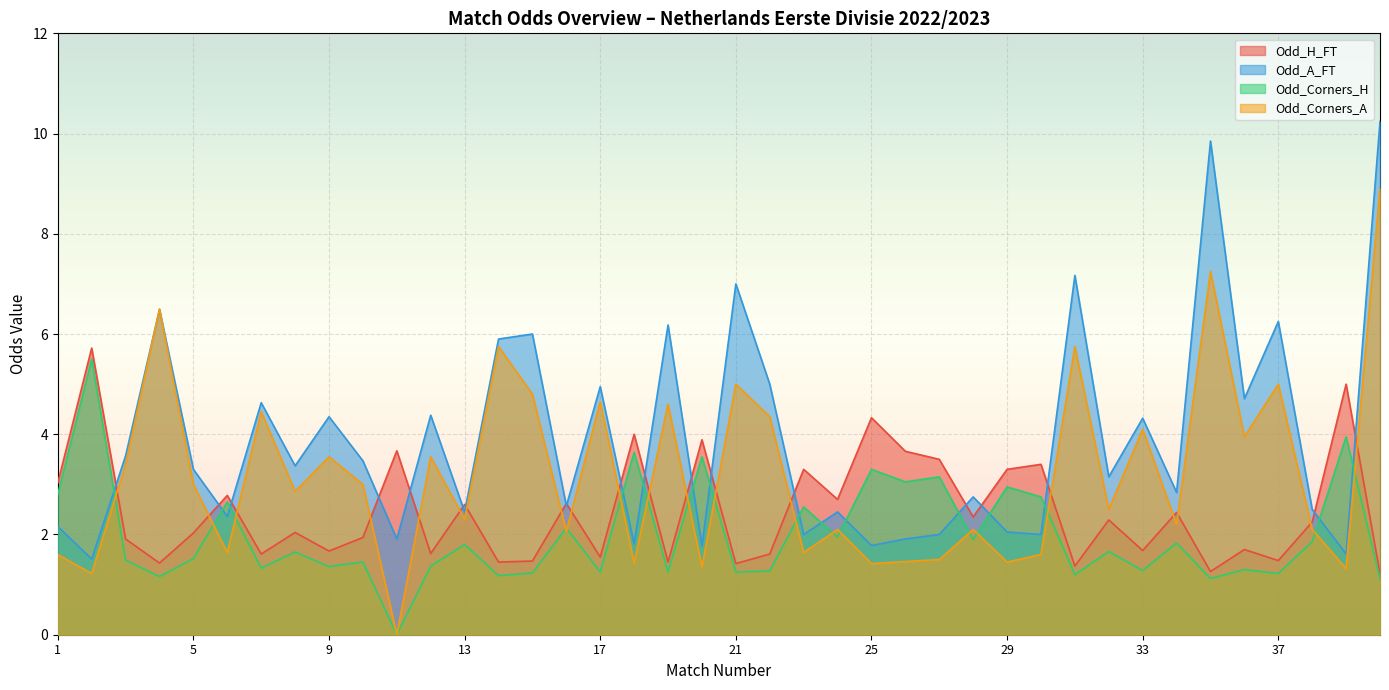

Reading left to right, list all the values displayed in this chart.

Odd_H_FT: 3.0	5.7	1.9	1.4	2.0	2.8	1.6	2.0	1.7	1.9	3.7	1.6	2.6	1.4	1.5	2.6	1.6	4.0	1.4	3.9	1.4	1.6	3.3	2.7	4.3	3.7	3.5	2.4	3.3	3.4	1.4	2.3	1.7	2.4	1.3	1.7	1.5	2.2	5.0	1.2
Odd_A_FT: 2.2	1.5	3.6	6.5	3.3	2.4	4.6	3.4	4.3	3.5	1.9	4.4	2.5	5.9	6.0	2.6	5.0	1.8	6.2	1.8	7.0	5.0	2.0	2.5	1.8	1.9	2.0	2.8	2.0	2.0	7.2	3.1	4.3	2.8	9.8	4.7	6.2	2.5	1.6	10.2
Odd_Corners_H: 2.8	5.5	1.5	1.2	1.5	2.6	1.3	1.6	1.4	1.4	0.0	1.4	1.8	1.2	1.2	2.1	1.2	3.6	1.2	3.5	1.2	1.3	2.5	1.9	3.3	3.0	3.1	1.9	3.0	2.8	1.2	1.7	1.3	1.8	1.1	1.3	1.2	1.9	4.0	1.1
Odd_Corners_A: 1.6	1.2	3.4	6.5	3.0	1.6	4.5	2.9	3.5	3.0	0.0	3.5	2.3	5.8	4.8	2.1	4.7	1.4	4.6	1.4	5.0	4.3	1.6	2.1	1.4	1.5	1.5	2.1	1.4	1.6	5.8	2.5	4.1	2.2	7.2	4.0	5.0	2.1	1.3	8.9